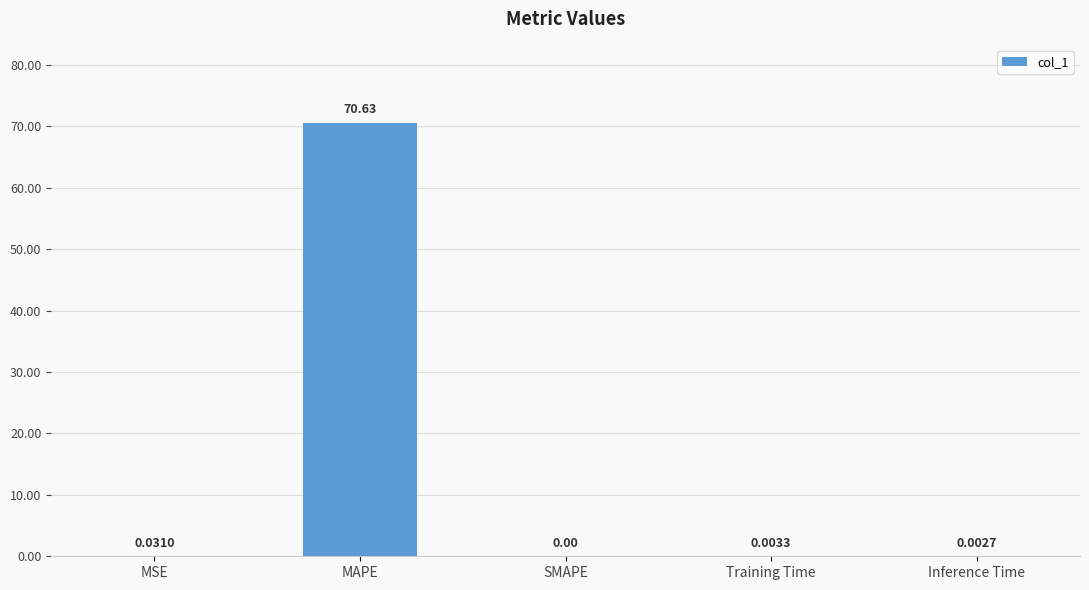

Count the number of values greater than 0.

4